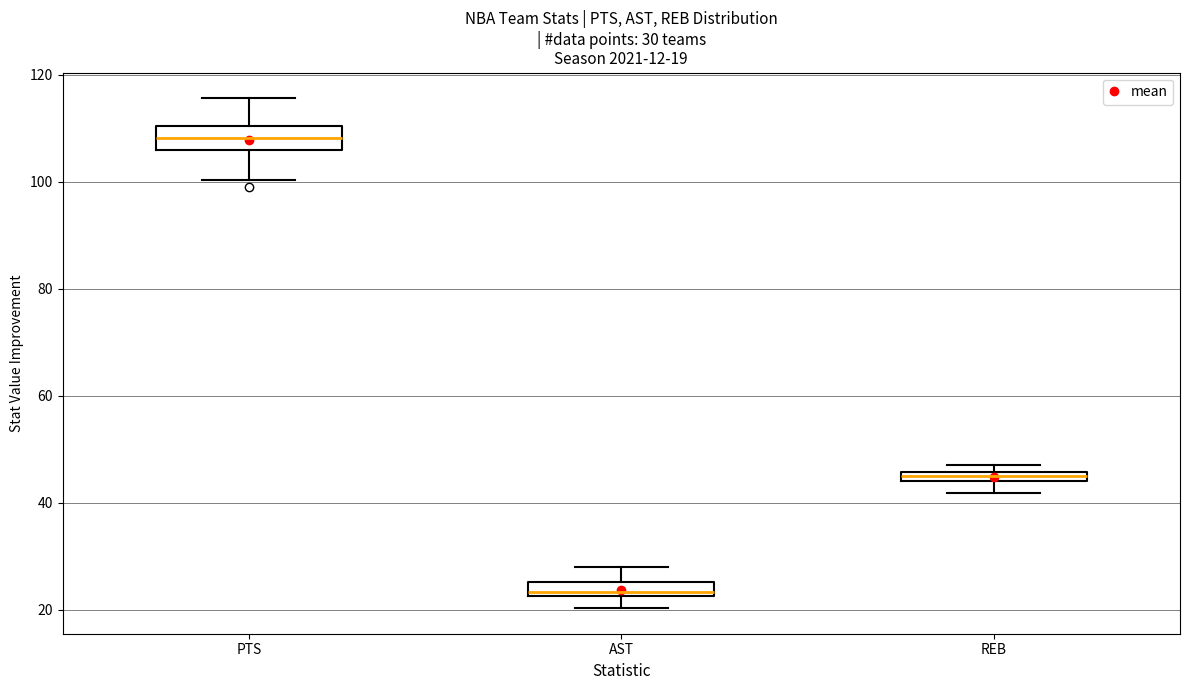

Which box's median line is the lowest?

AST